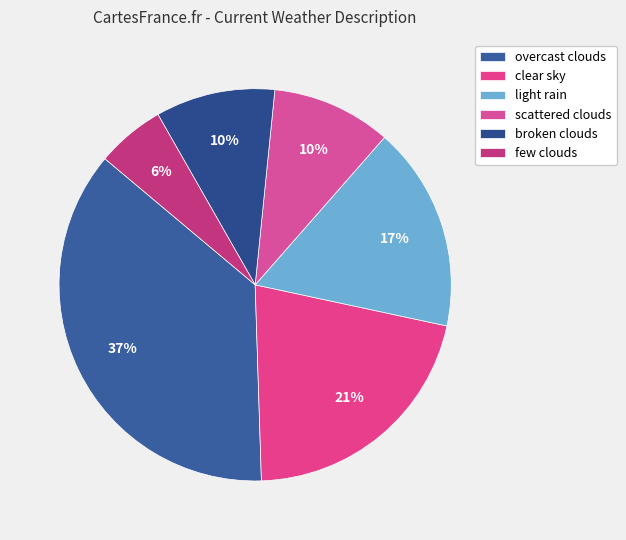

To the nearest percent, what is the combined percentage of clear sky and light rain?

38%